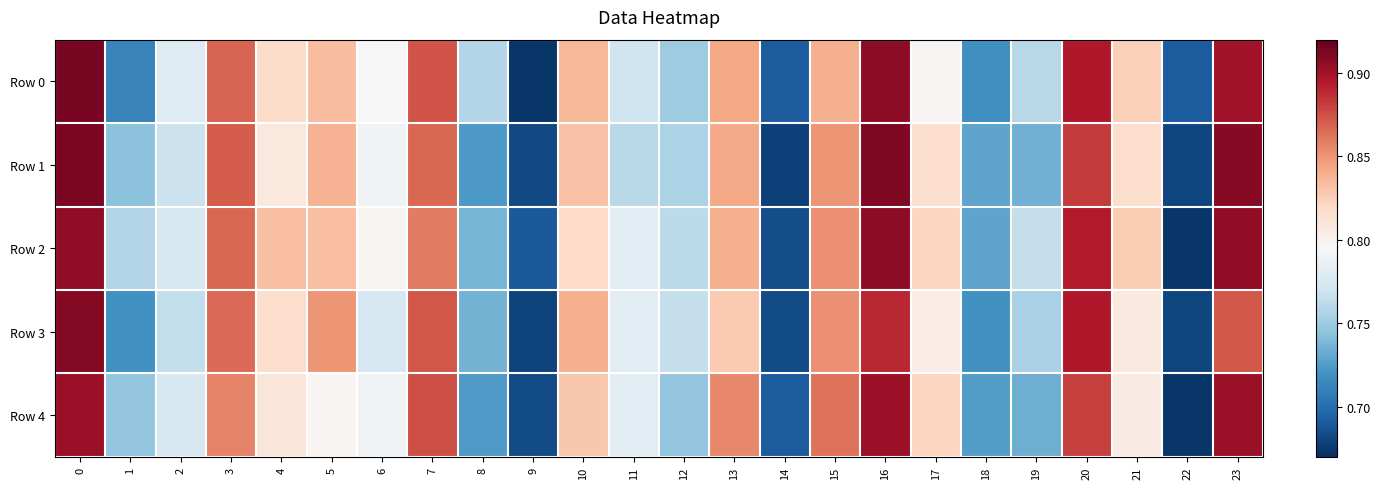

Reading left to right, what are all the values shown in this chart?

Row 0: 0=0.9	1=0.7	2=0.8	3=0.9	4=0.8	5=0.8	6=0.8	7=0.9	8=0.8	9=0.7	10=0.8	11=0.8	12=0.8	13=0.8	14=0.7	15=0.8	16=0.9	17=0.8	18=0.7	19=0.8	20=0.9	21=0.8	22=0.7	23=0.9
Row 1: 0=0.9	1=0.7	2=0.8	3=0.9	4=0.8	5=0.8	6=0.8	7=0.9	8=0.7	9=0.7	10=0.8	11=0.8	12=0.8	13=0.8	14=0.7	15=0.9	16=0.9	17=0.8	18=0.7	19=0.7	20=0.9	21=0.8	22=0.7	23=0.9
Row 2: 0=0.9	1=0.8	2=0.8	3=0.9	4=0.8	5=0.8	6=0.8	7=0.9	8=0.7	9=0.7	10=0.8	11=0.8	12=0.8	13=0.8	14=0.7	15=0.9	16=0.9	17=0.8	18=0.7	19=0.8	20=0.9	21=0.8	22=0.7	23=0.9
Row 3: 0=0.9	1=0.7	2=0.8	3=0.9	4=0.8	5=0.9	6=0.8	7=0.9	8=0.7	9=0.7	10=0.8	11=0.8	12=0.8	13=0.8	14=0.7	15=0.9	16=0.9	17=0.8	18=0.7	19=0.8	20=0.9	21=0.8	22=0.7	23=0.9
Row 4: 0=0.9	1=0.7	2=0.8	3=0.9	4=0.8	5=0.8	6=0.8	7=0.9	8=0.7	9=0.7	10=0.8	11=0.8	12=0.7	13=0.9	14=0.7	15=0.9	16=0.9	17=0.8	18=0.7	19=0.7	20=0.9	21=0.8	22=0.7	23=0.9